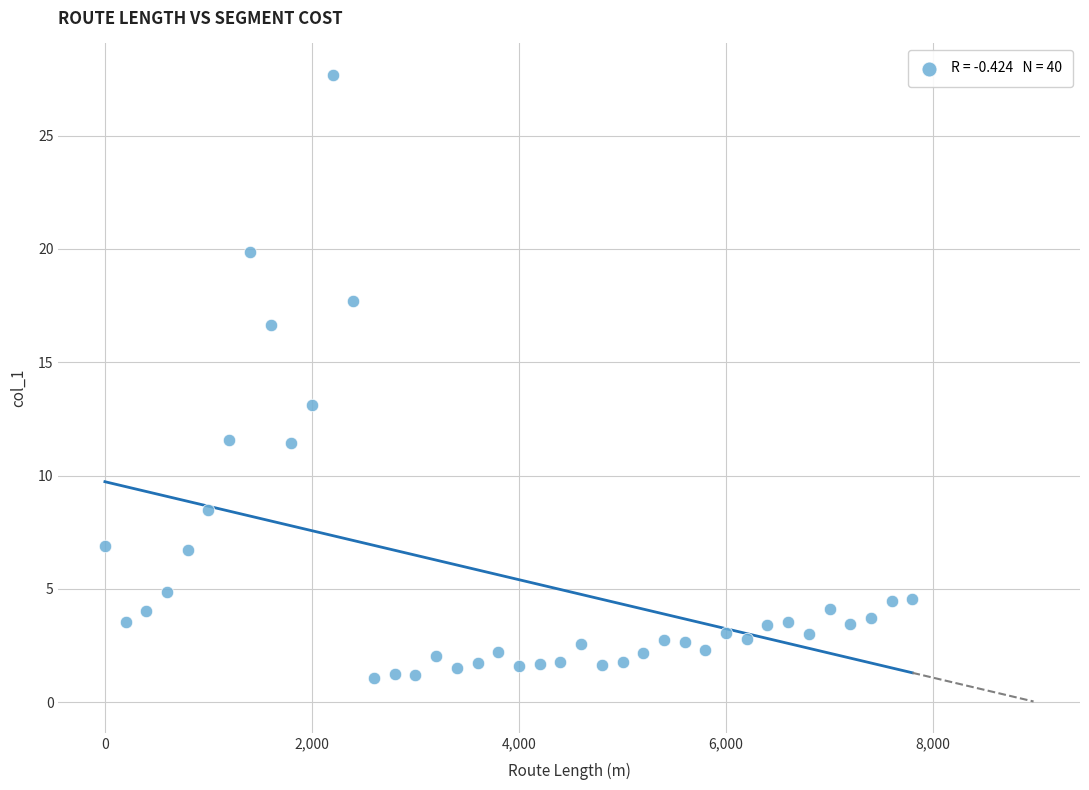

What Y value in the scatter plot is closest to 14?

13.1